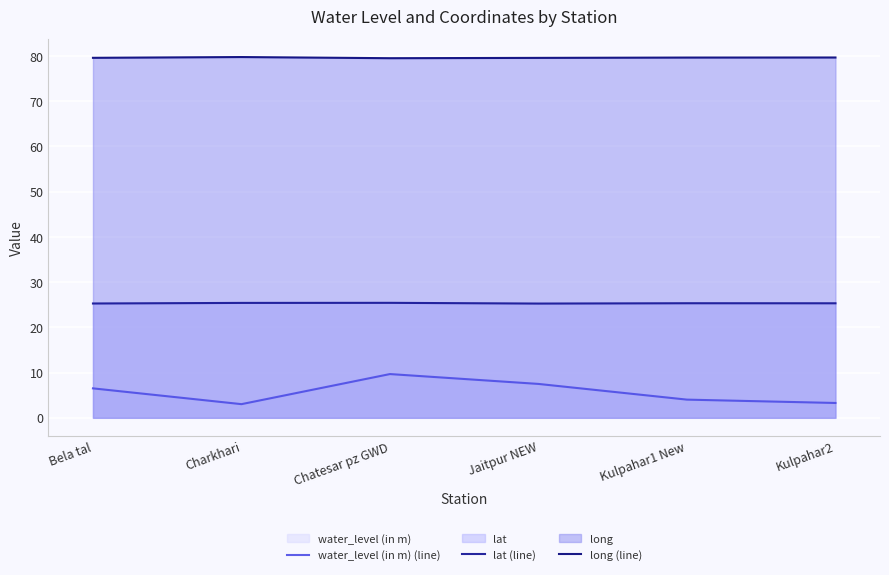

At which label is lat (line) closest to 25?

Jaitpur NEW